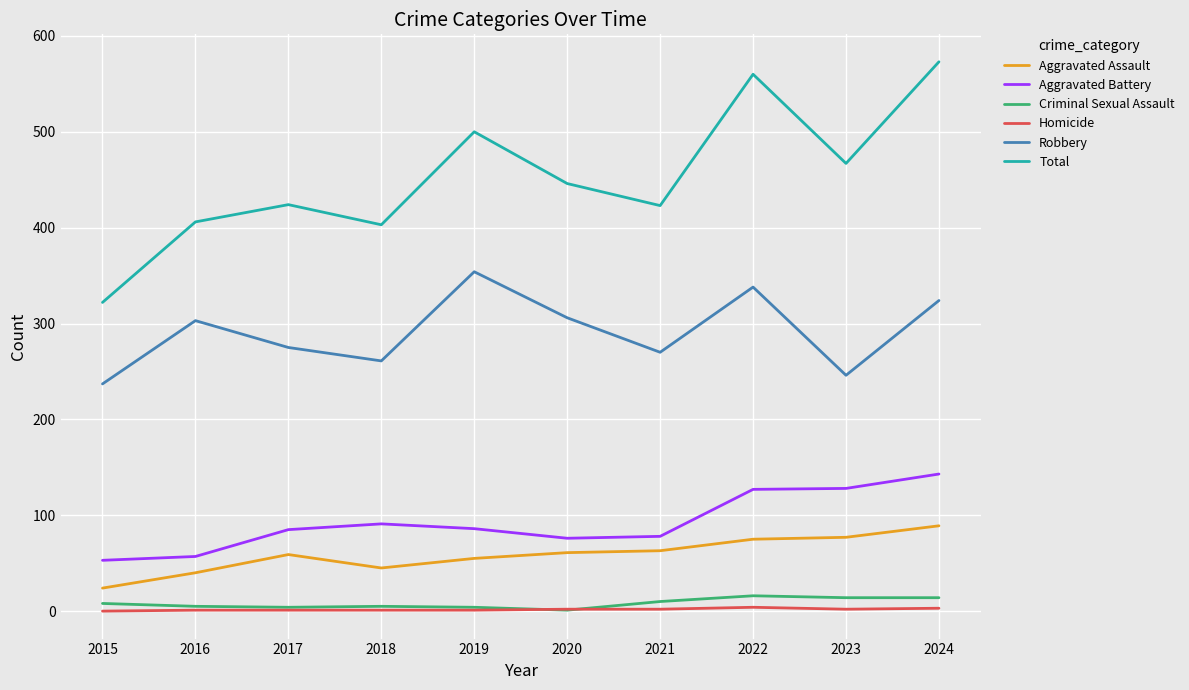

The value of Aggravated Assault at 2023 is 77. True or false?

True